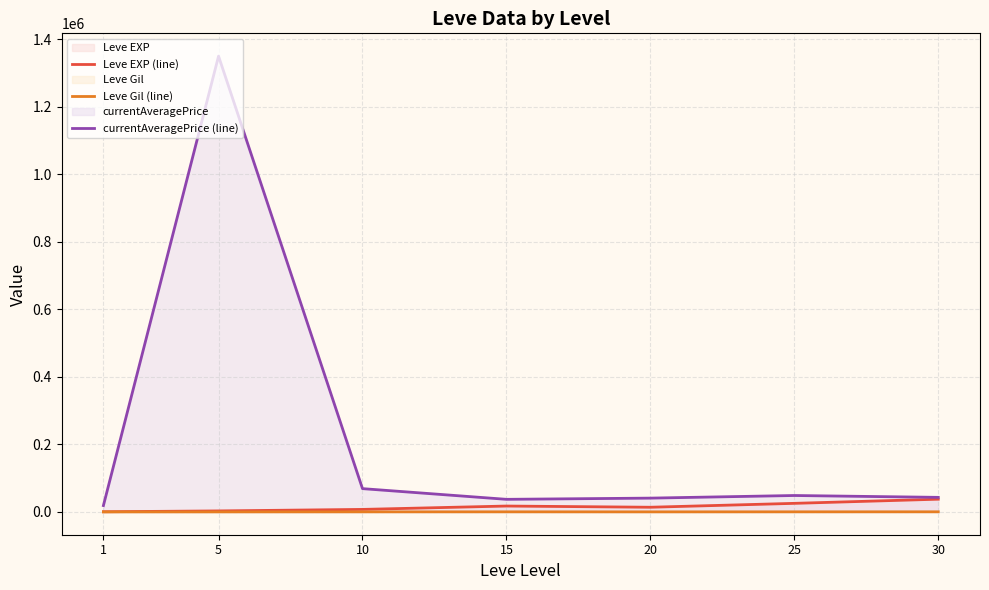

How many categories are shown in the chart?

7